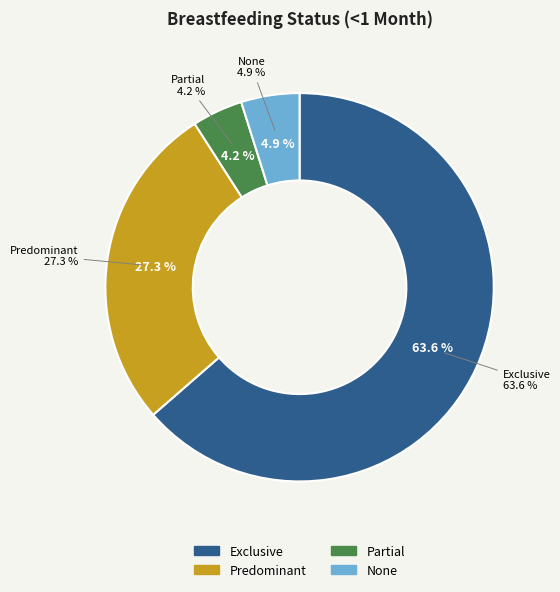

To the nearest percent, what is the difference between the Predominant and Partial slice percentages?

23%